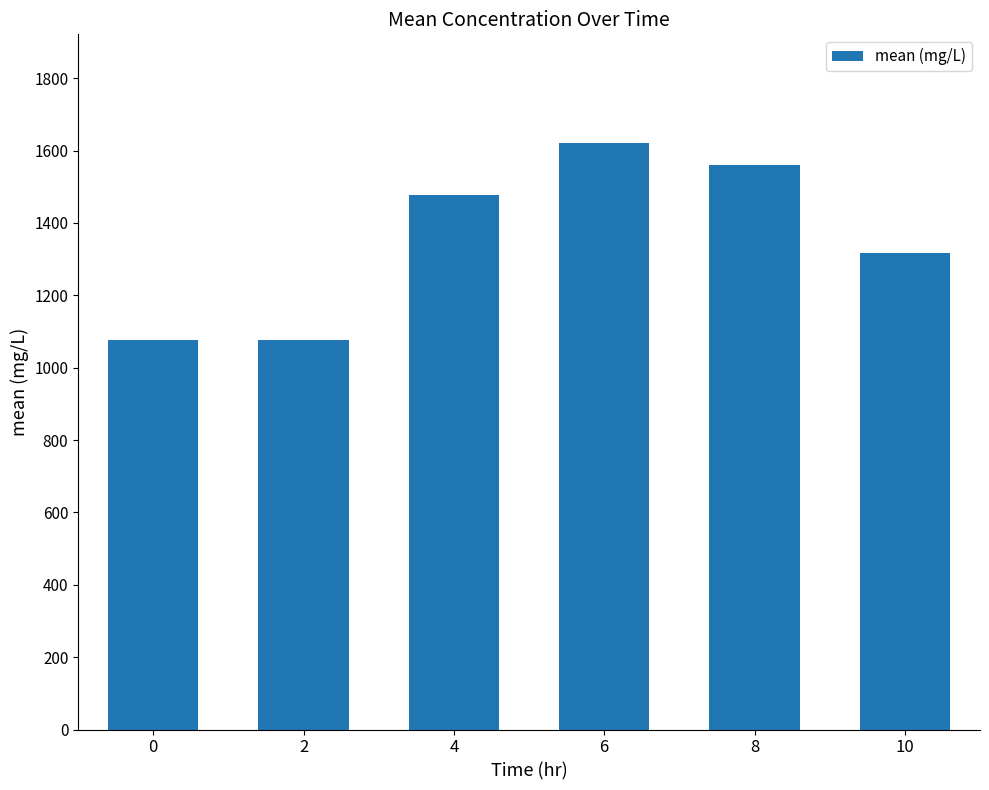

What is the sum of the values at 0 and 8?

2637.1